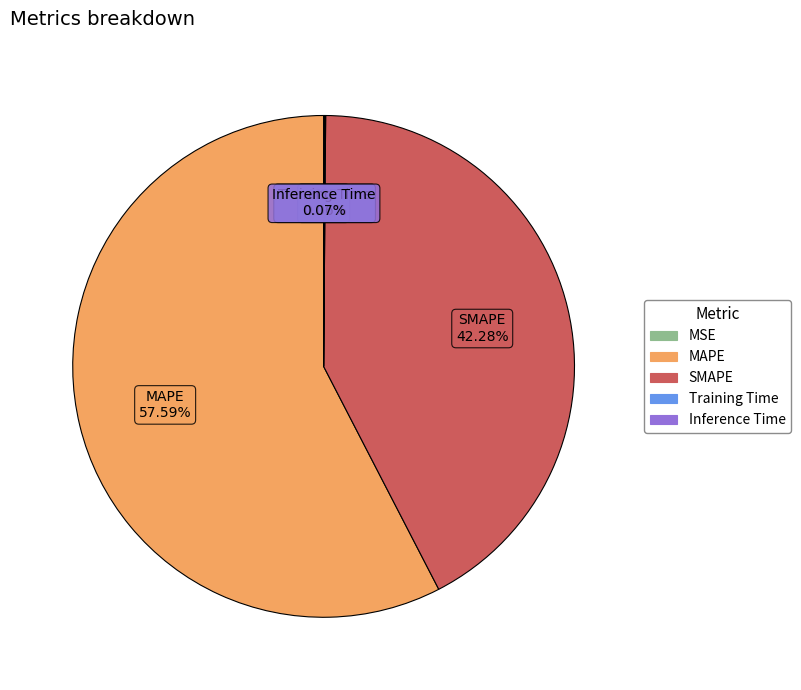

Which slice is the largest?

MAPE